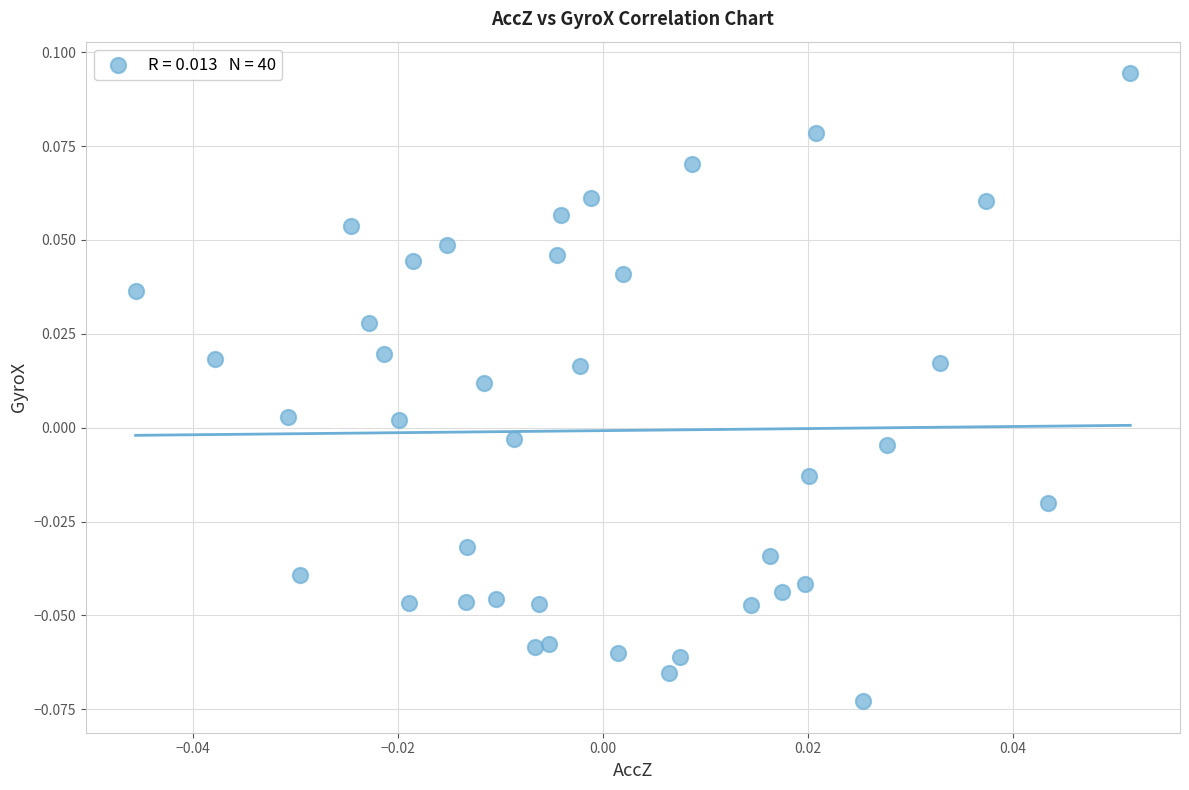

Count the number of points in this scatter plot.

40